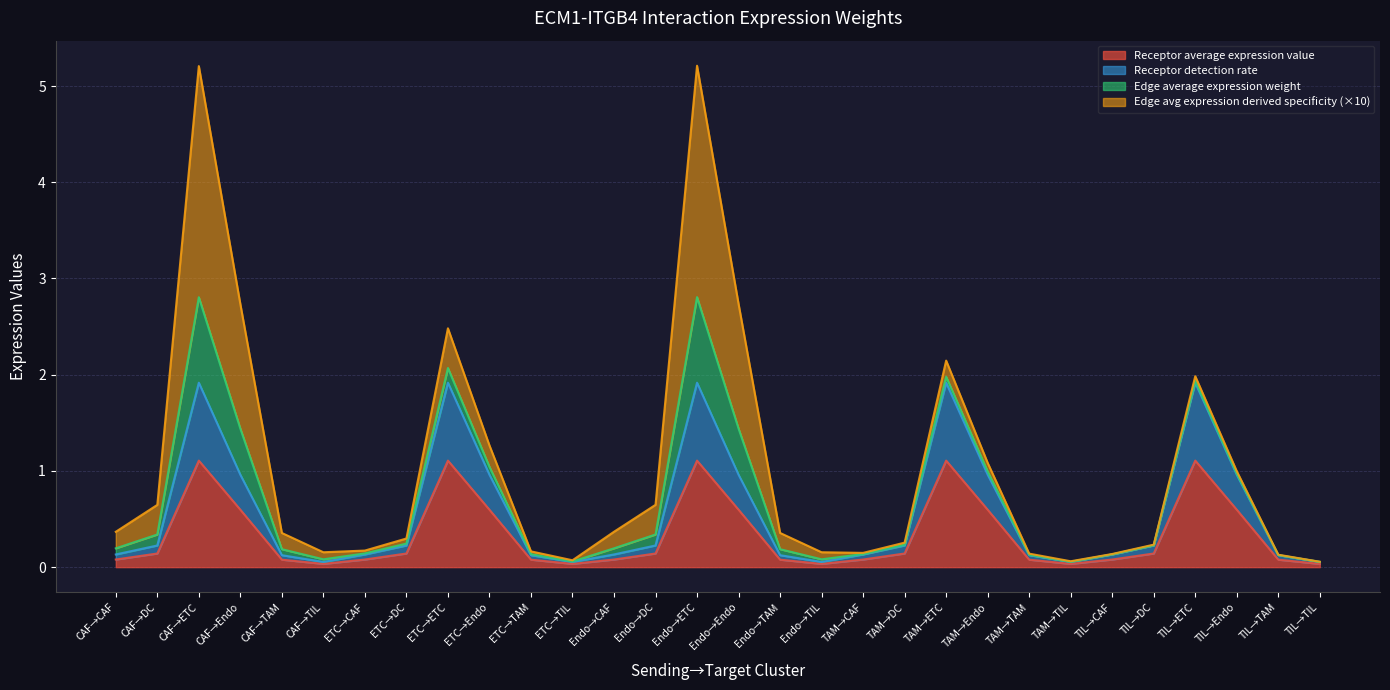

What is the highest value of the Receptor average expression value series?

1.1